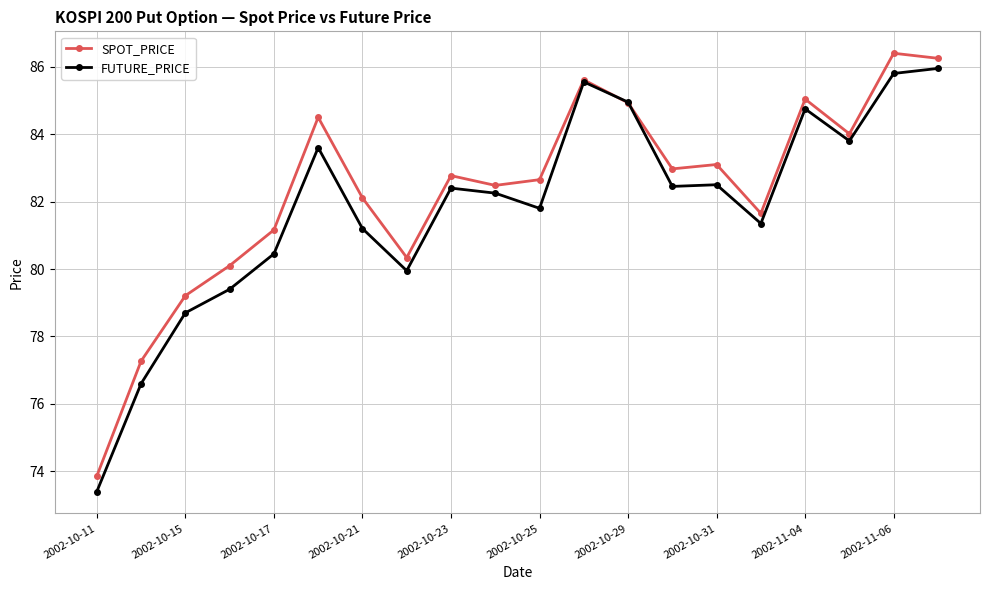

What is the minimum value shown in the chart?

73.4